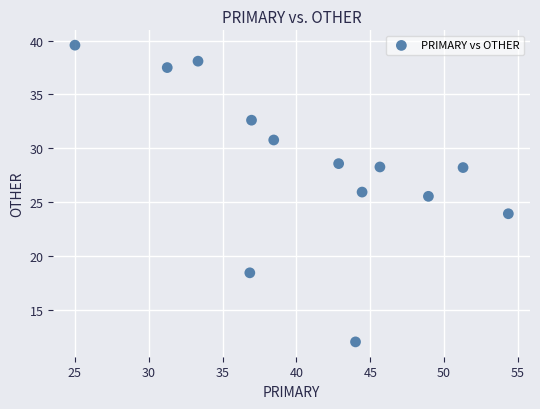

What is the range of X values (max minus min)?

29.3